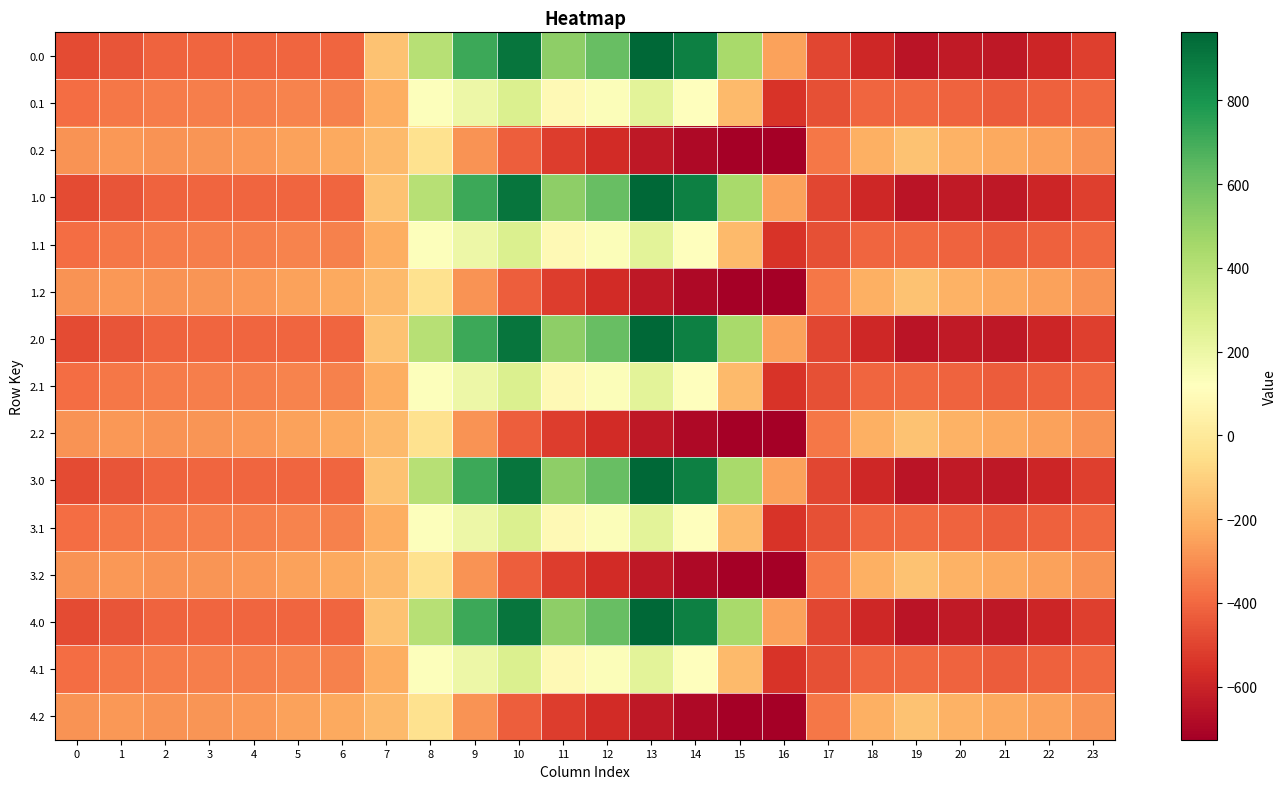

Which category has the highest value across all series?

13